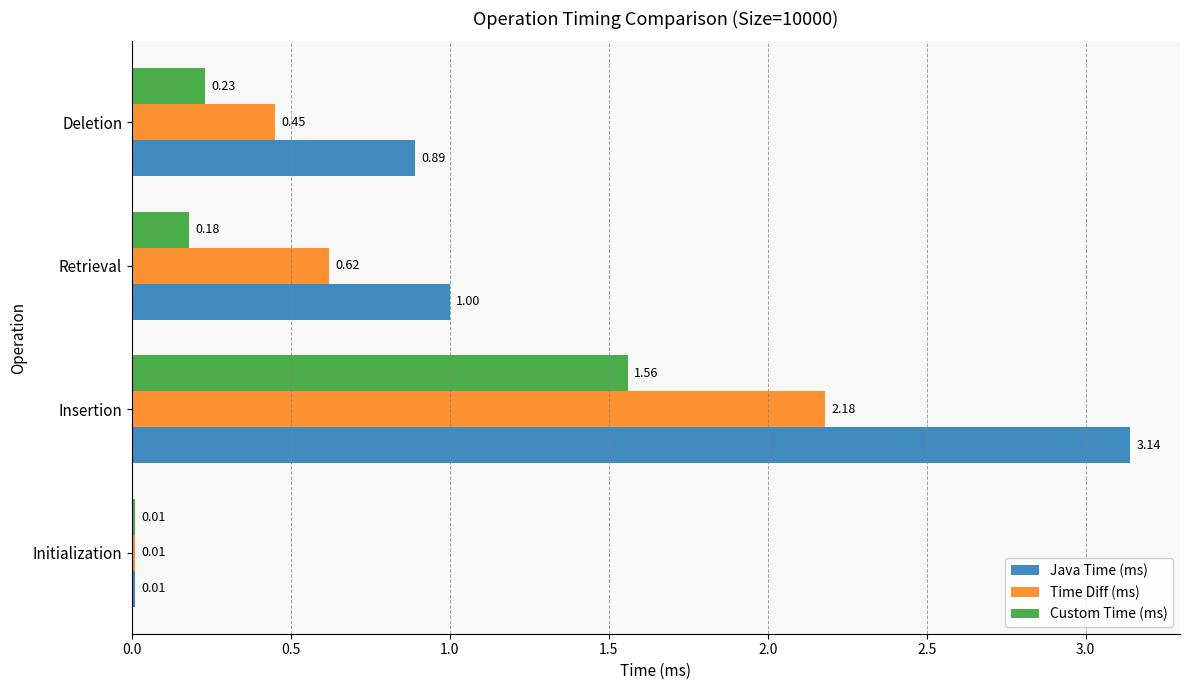

What is the average value of the Time Diff (ms) series?

0.8